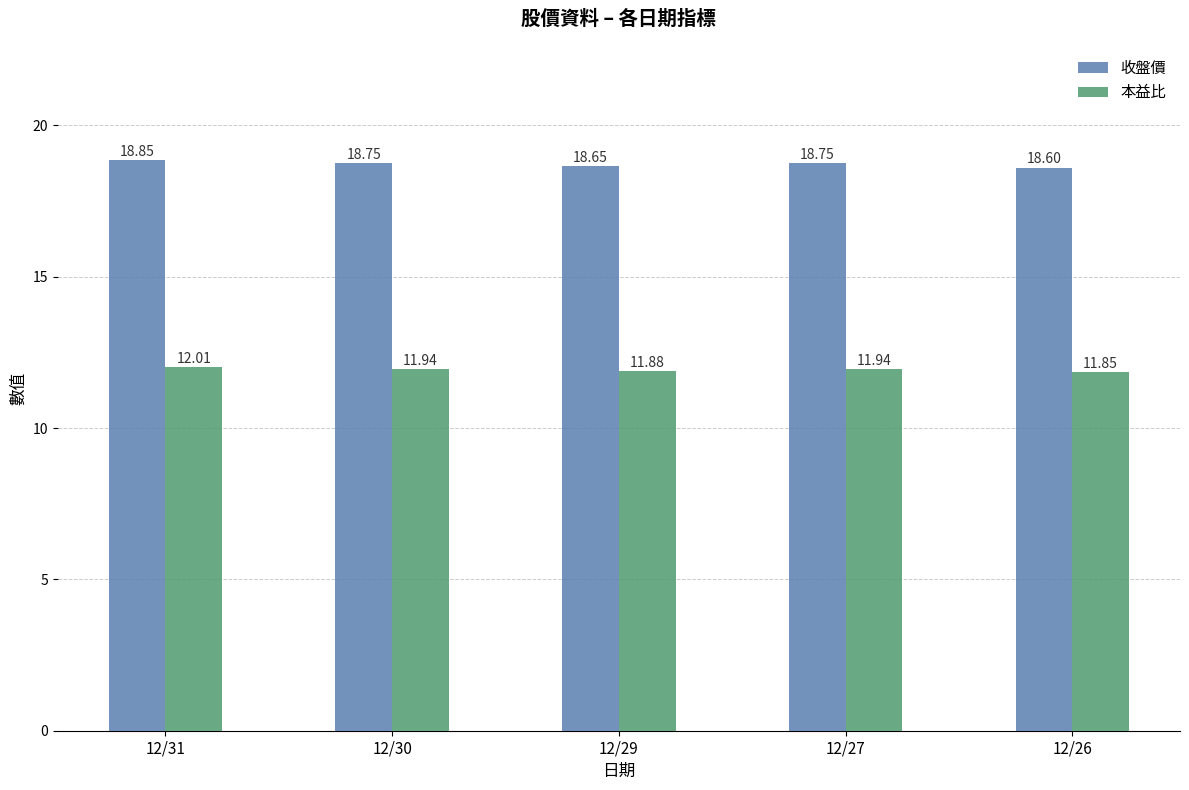

List the series in order of their overall mean, highest first.

收盤價, 本益比